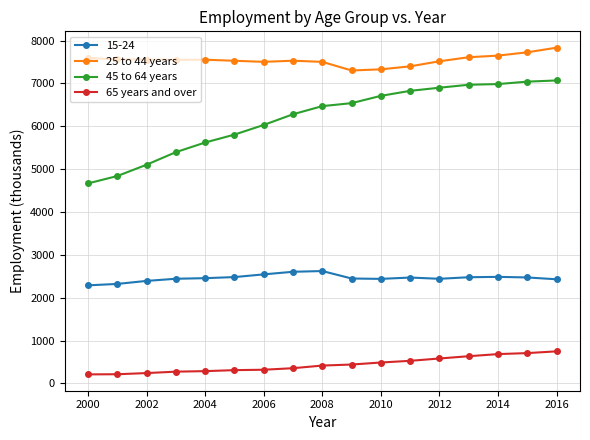

What is the average value of the 65 years and over series?

436.3